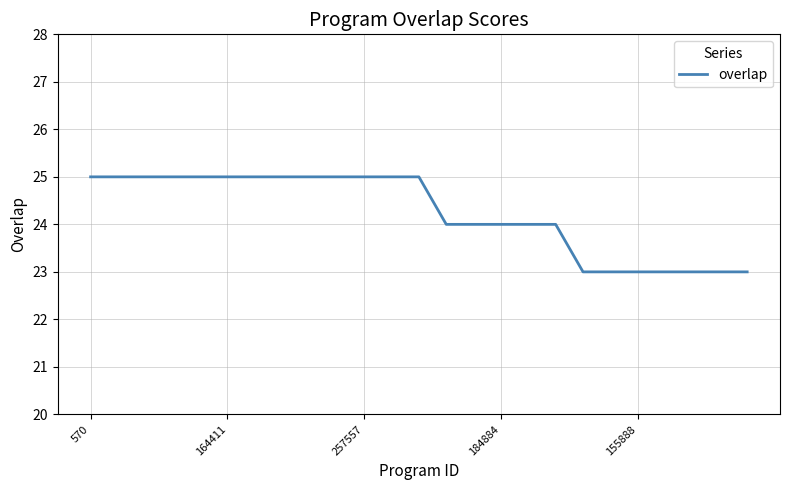

Does the chart have visible grid lines?

Yes